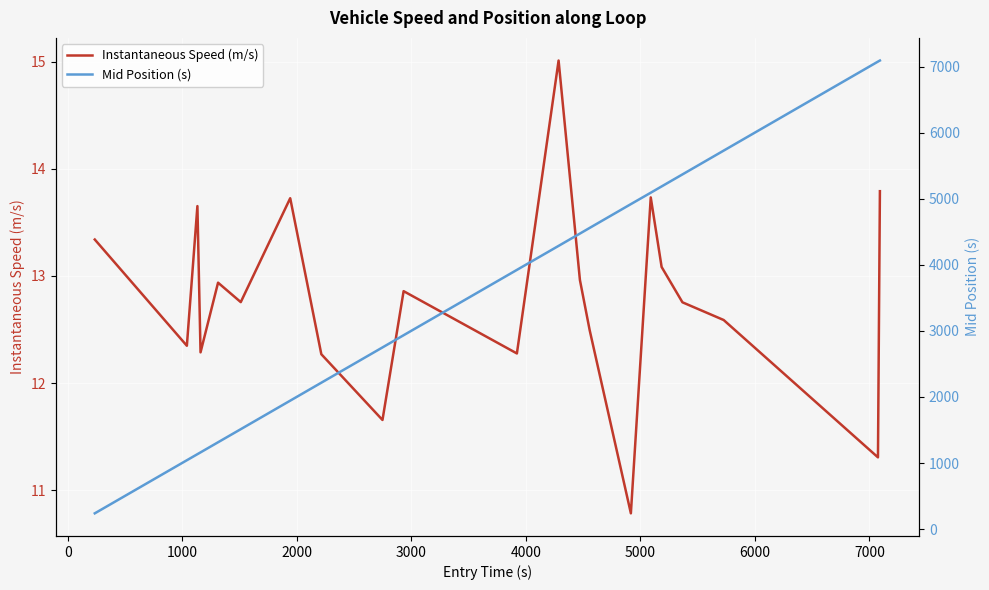

What is the lowest value of the Mid Position (s) series?

238.6